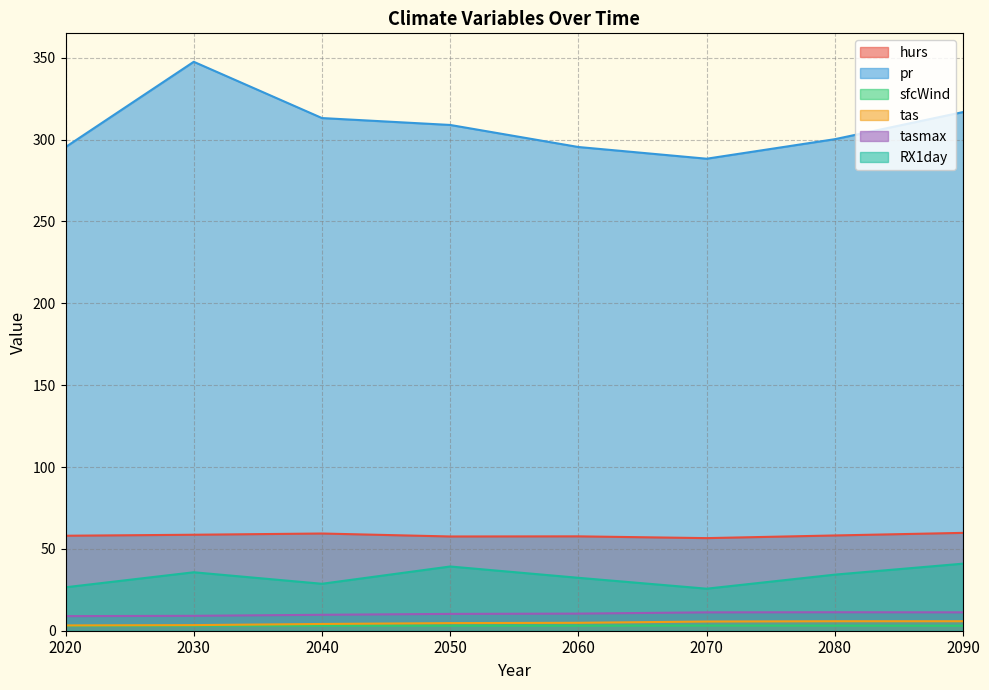

The sfcWind series shows 3.1 at 2060. True or false?

True